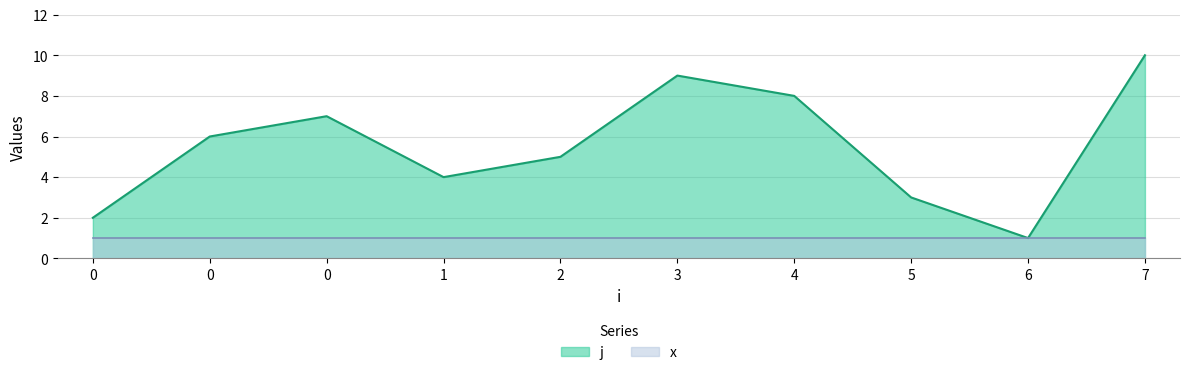

Does the chart display data point markers on the line(s)?

No